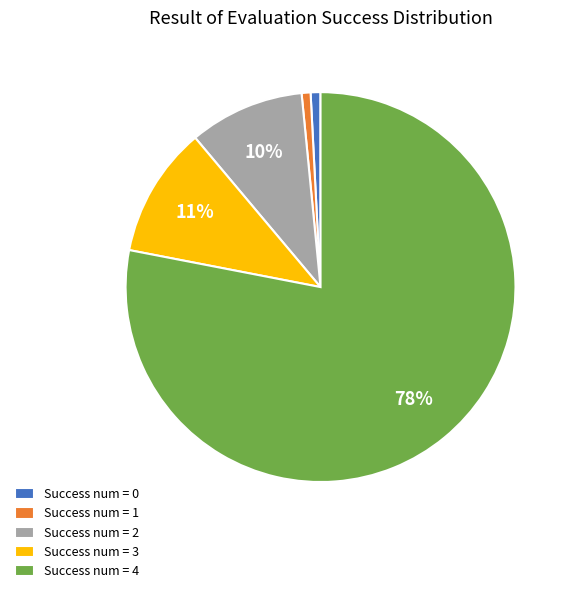

Which has a higher value, Success num = 4 or Success num = 1?

Success num = 4